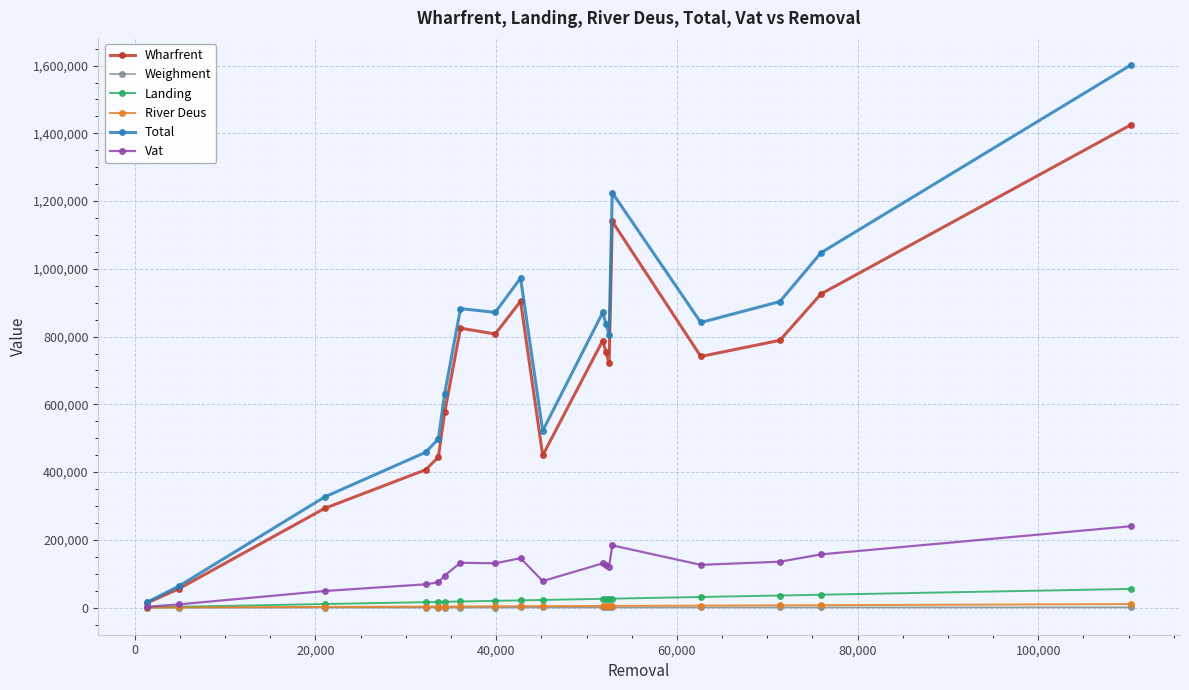

How many data points does each series have?

18